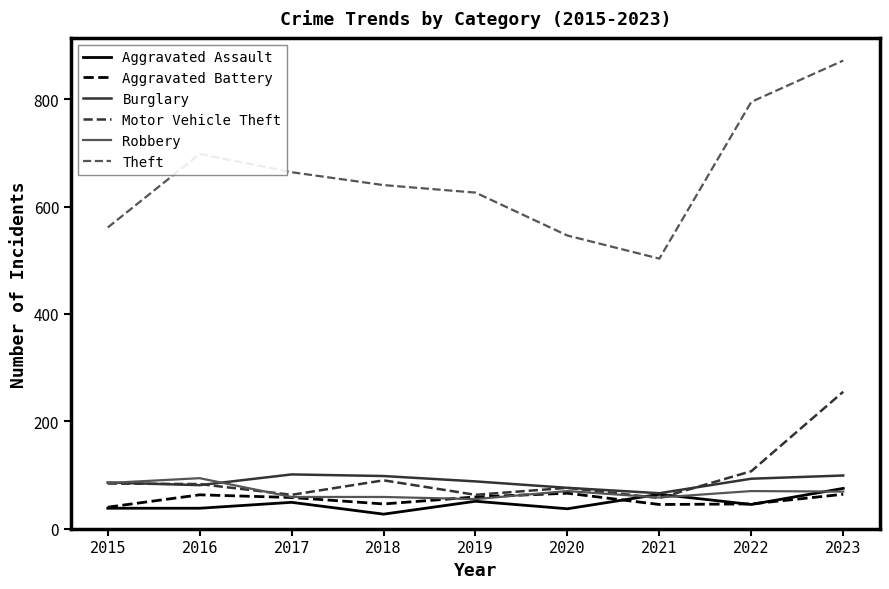

At which category does the chart reach its peak across all series?

2023